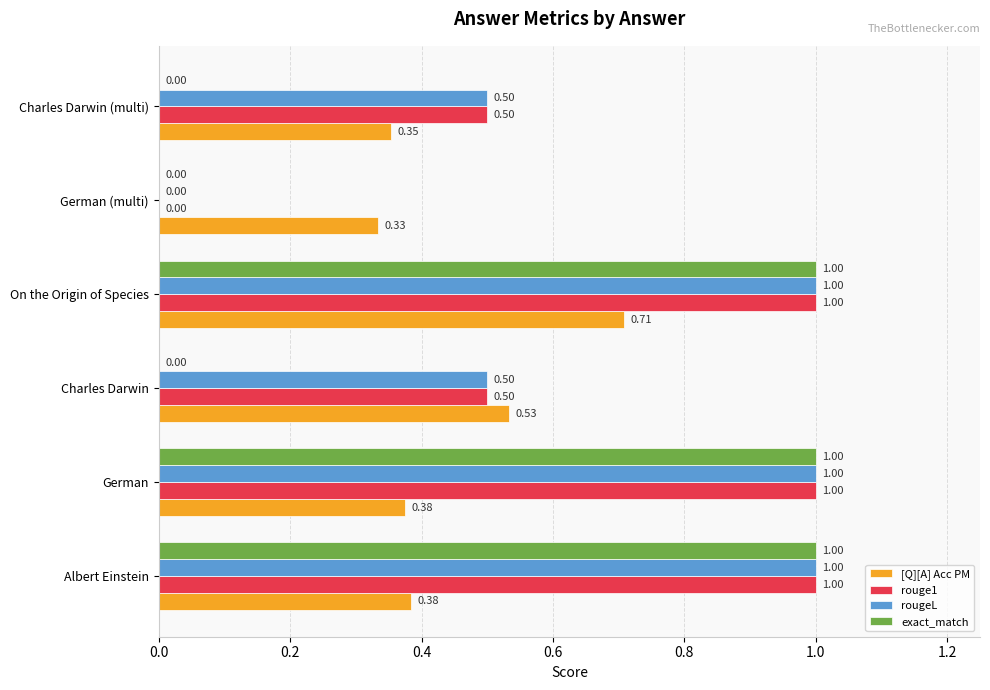

At which category is the sum across all series the highest?

On the Origin of Species